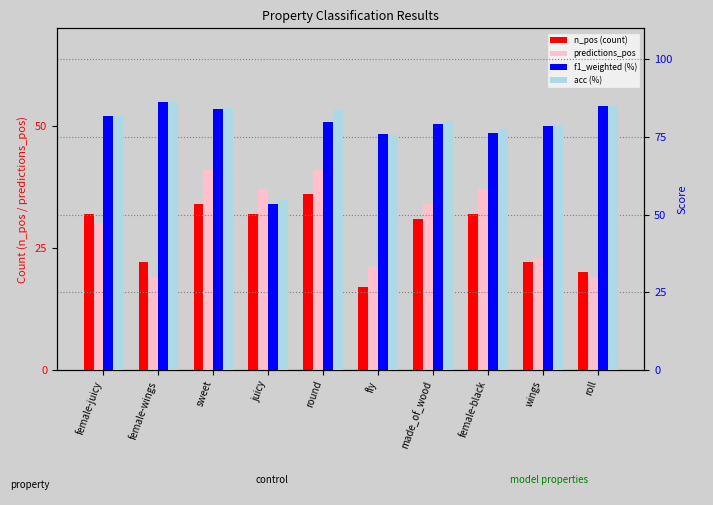

What is the difference between the second highest and second lowest values in the predictions_pos series?

22.0